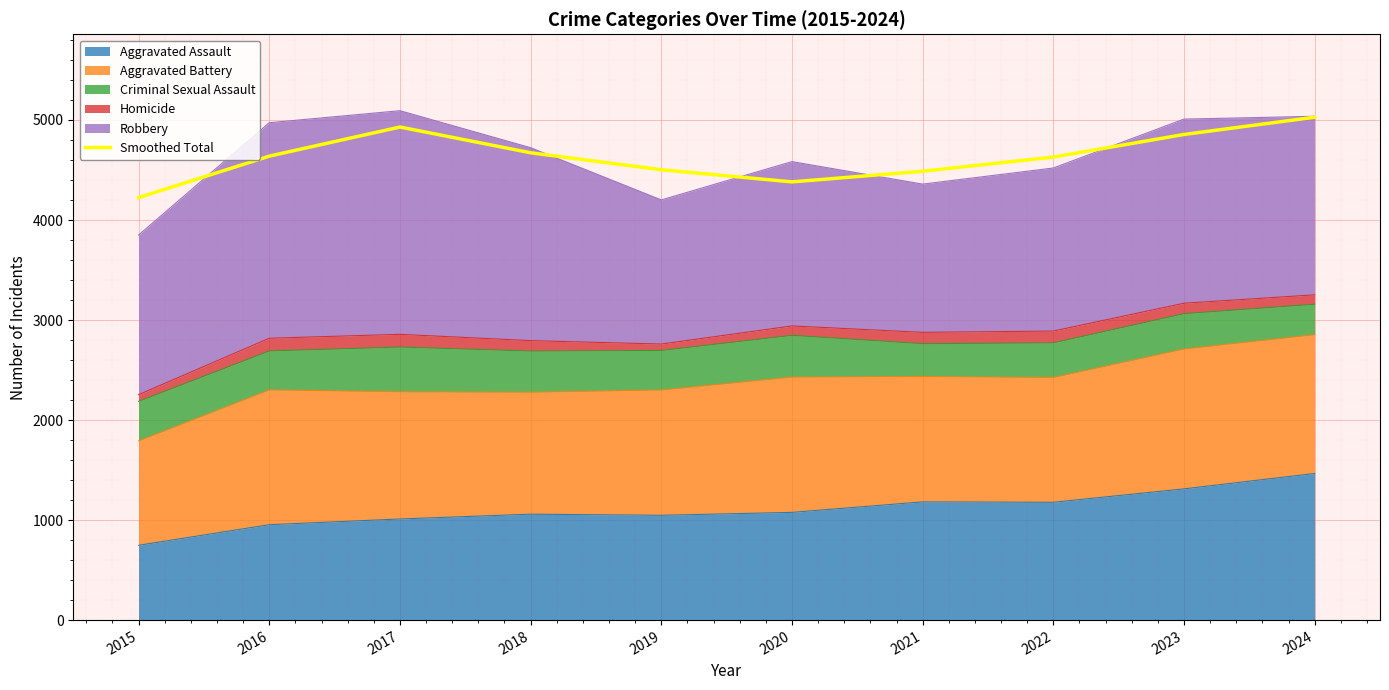

What is the value of the 10th point from the left?

5027.7